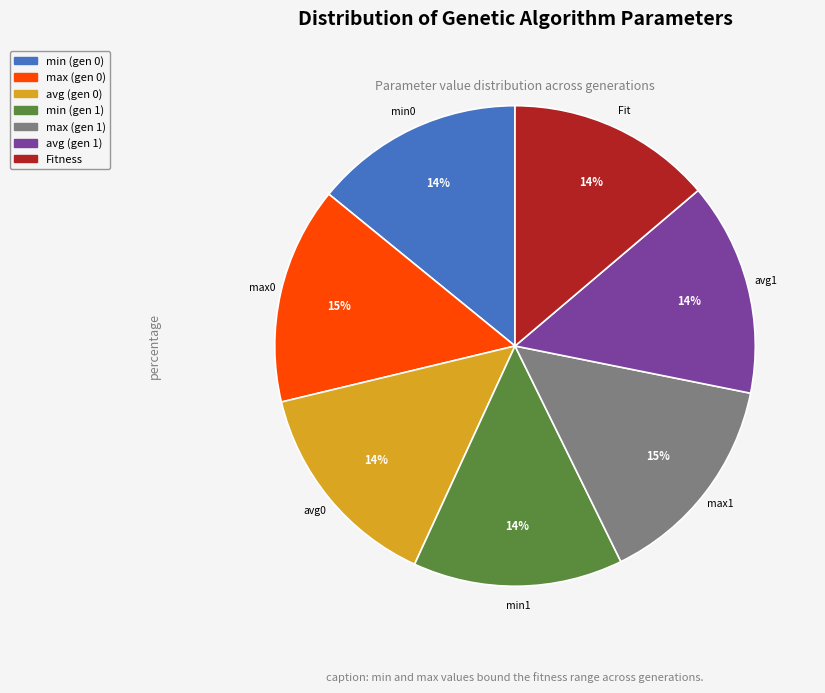

Is it true that max (gen 0) is 23% of the pie?

False